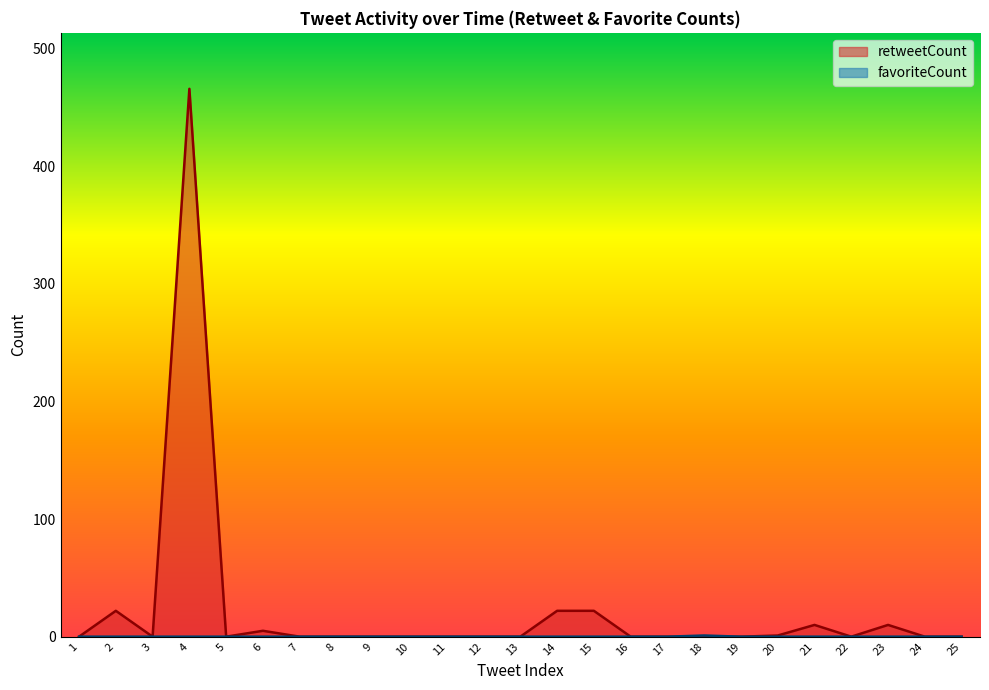

How many lines are shown in the chart?

2